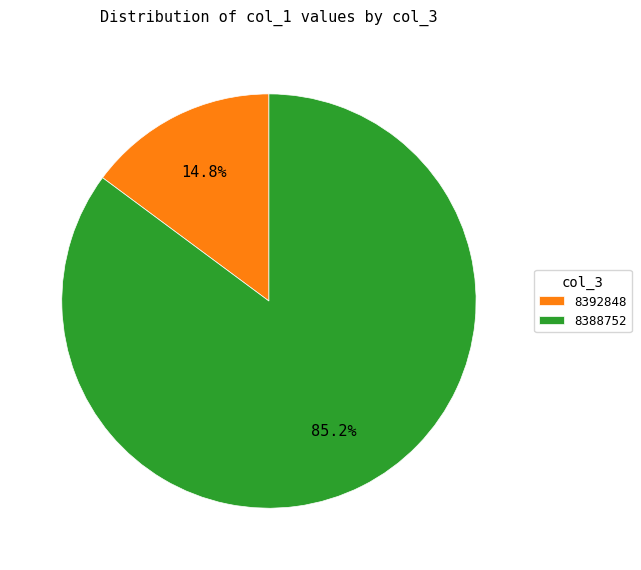

Which has a higher value, 8388752 or 8392848?

8388752